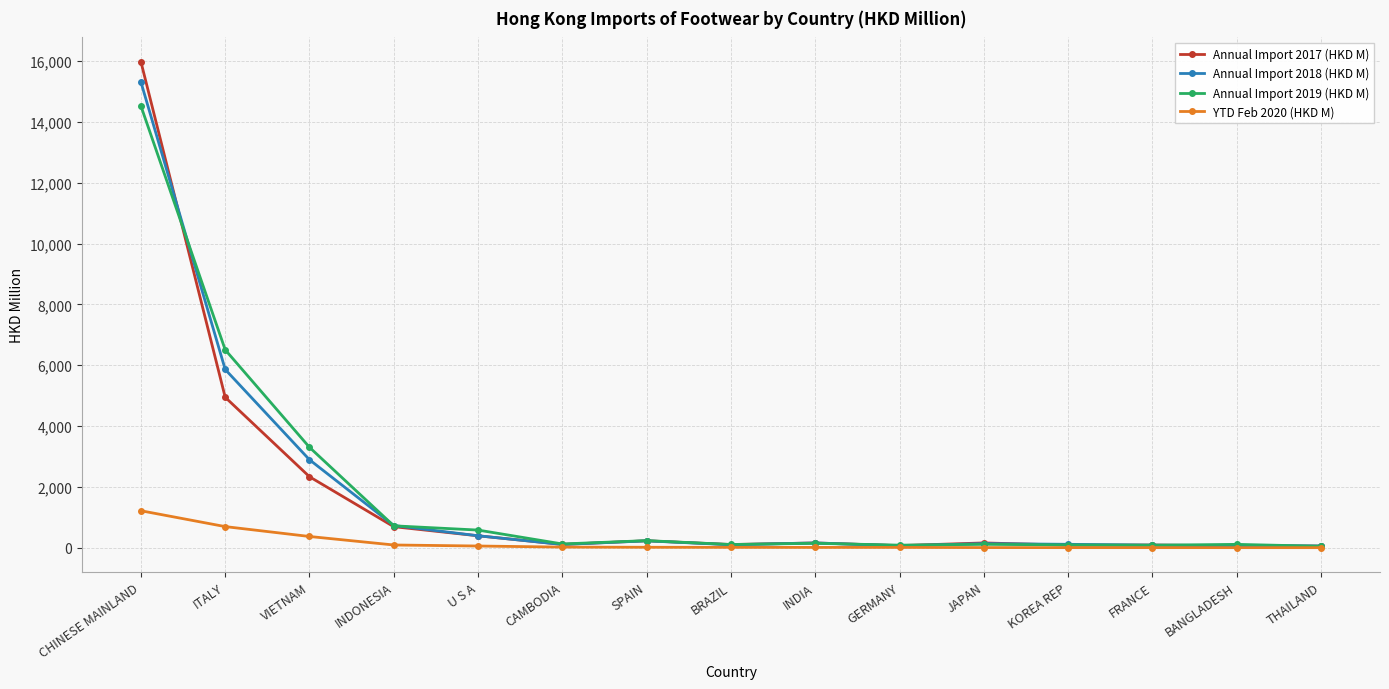

What is the spread (max minus min) of values at INDIA?

147.3